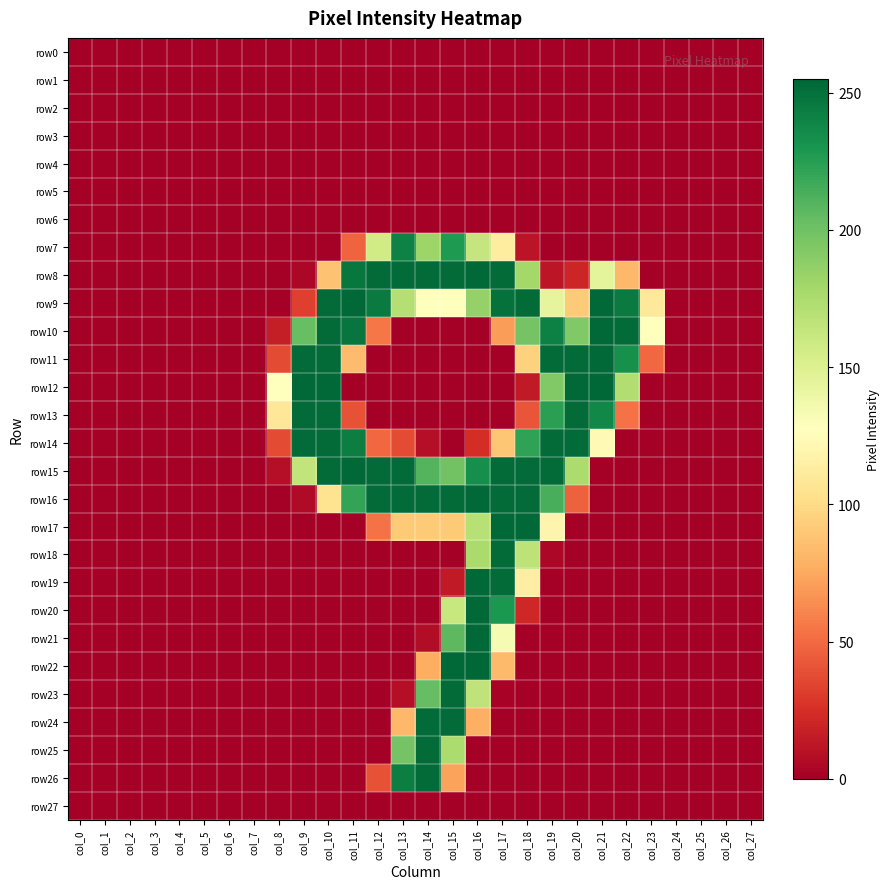

Between col_19 and col_9, which is larger?

col_19